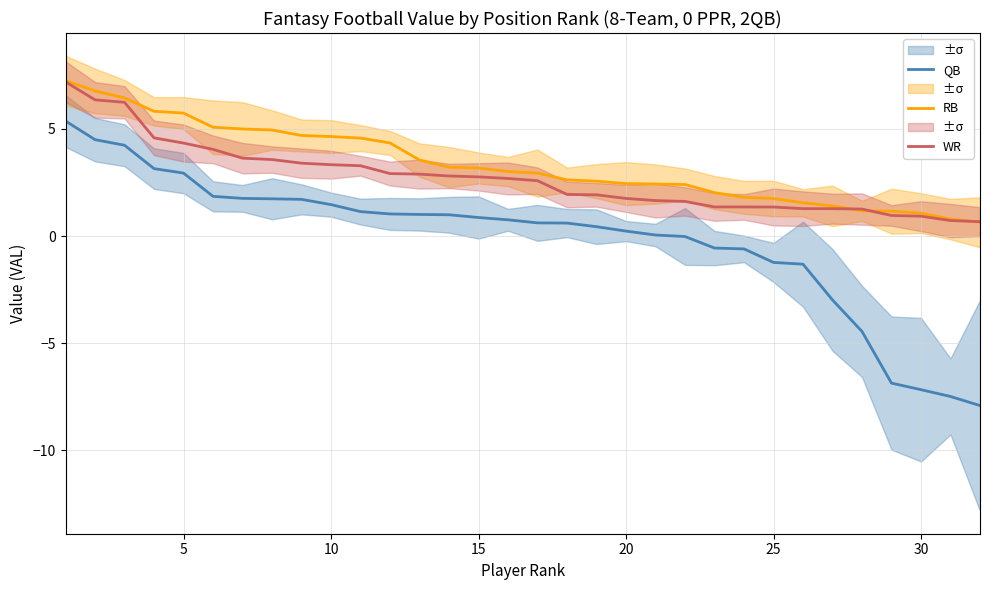

What is the maximum value for WR?

7.2